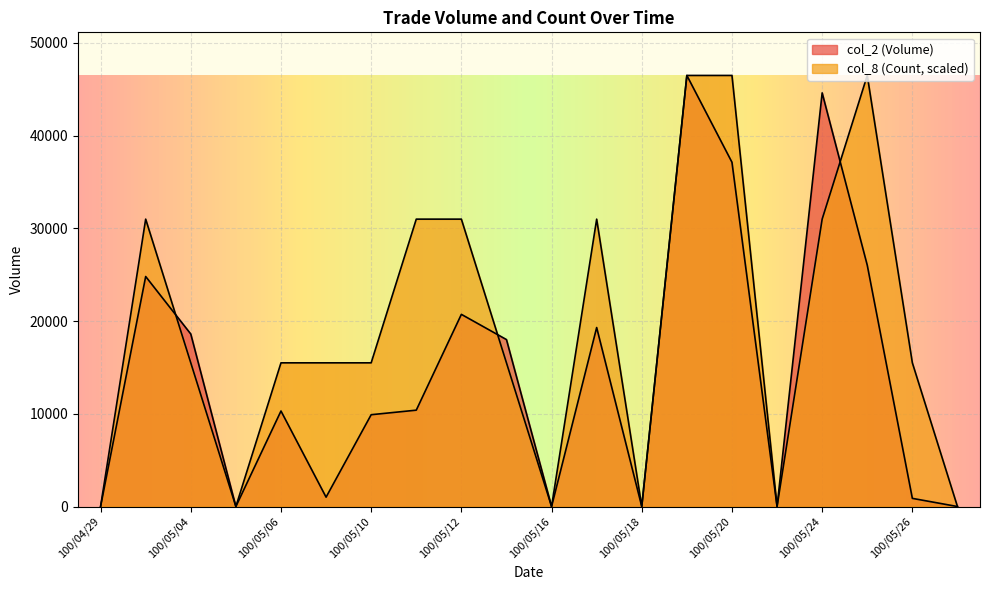

List the series in order of their overall mean, lowest first.

col_2 (Volume), col_8 (Count)